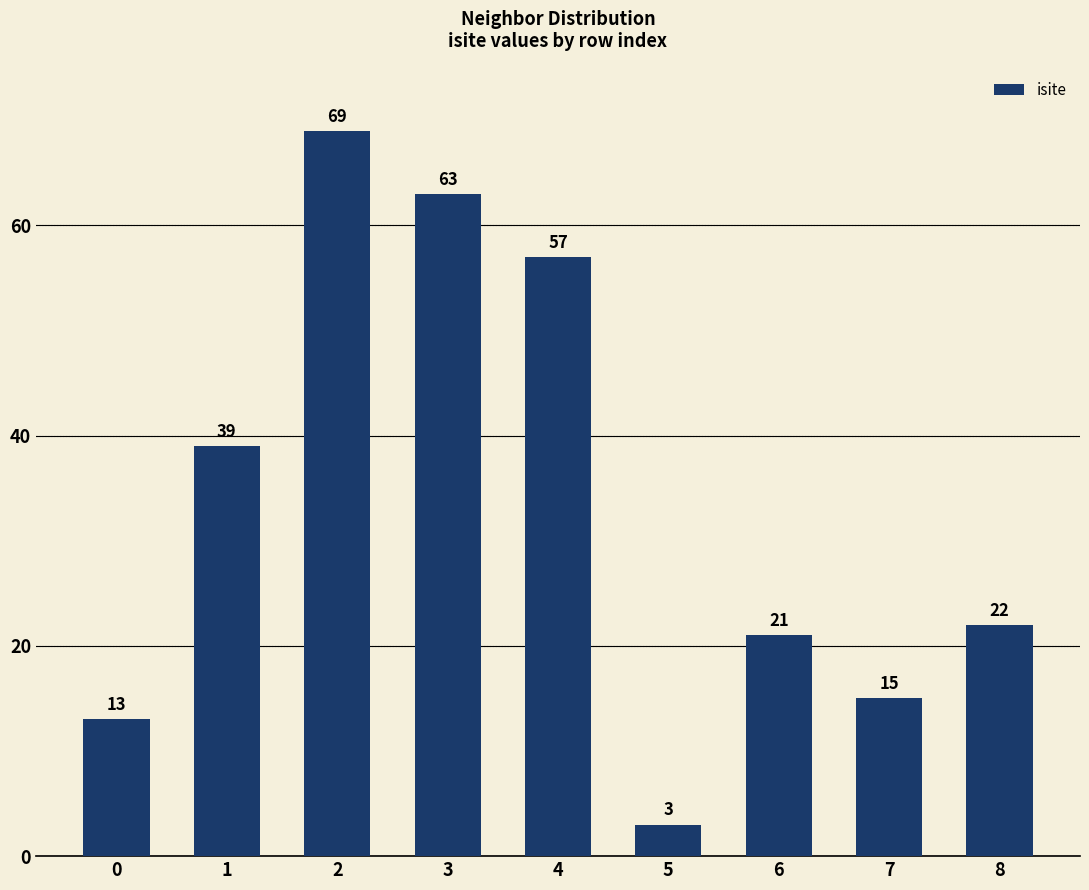

What is the difference between the values at 7 and 0?

2